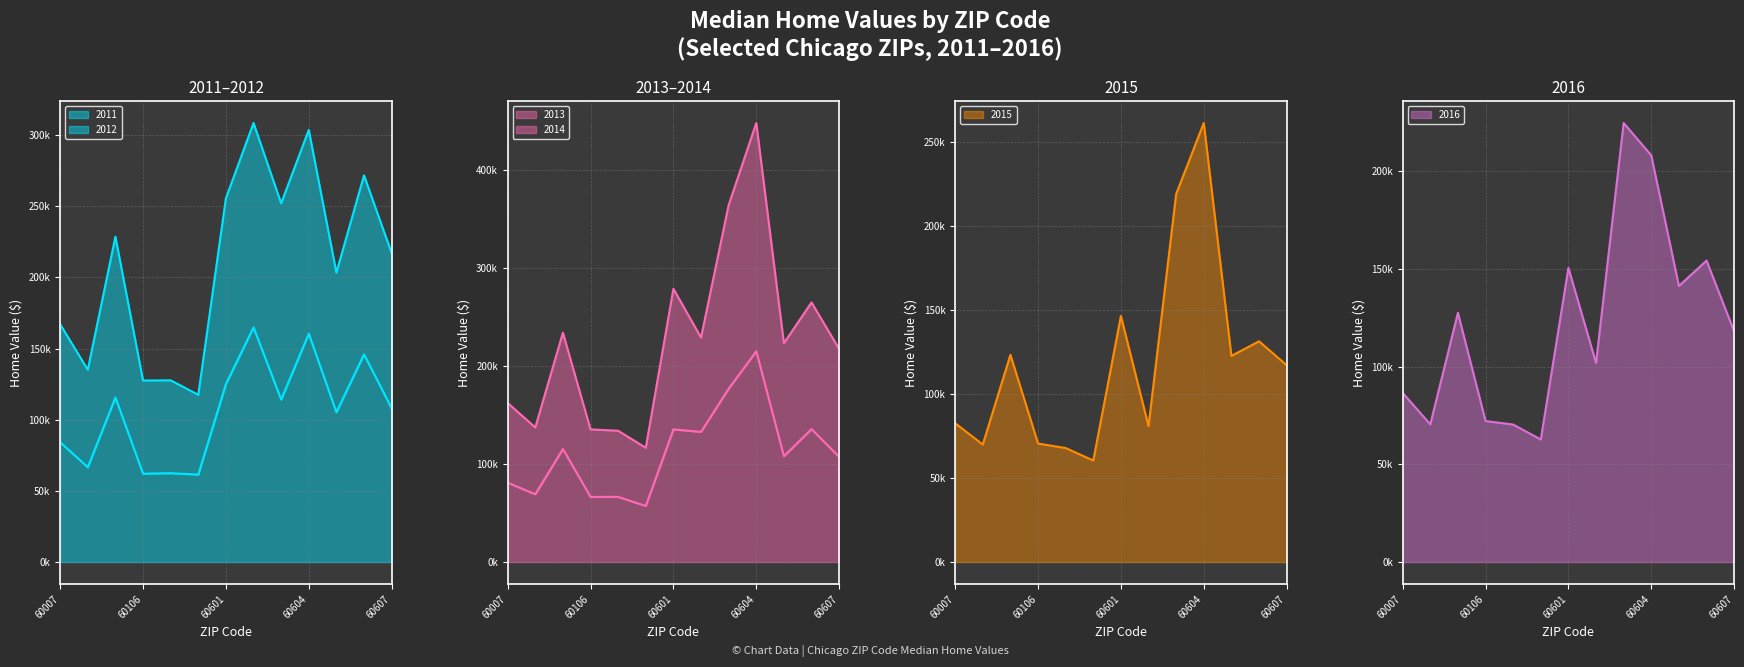

The 2011 series shows 29337 at 60131. True or false?

False